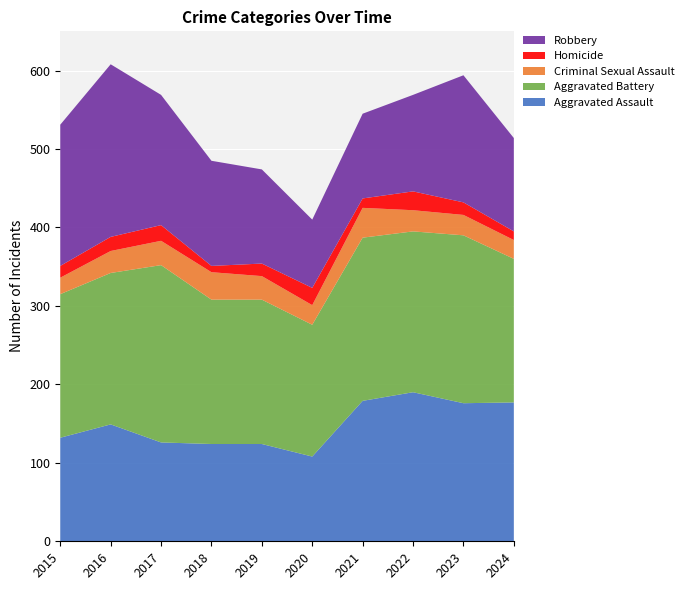

Reading left to right, transcribe all the data shown in this chart.

Aggravated Assault: 132	149	126	124	124	108	179	190	176	177
Aggravated Battery: 183	193	226	184	184	168	208	205	214	183
Criminal Sexual Assault: 21	28	31	35	30	25	38	27	26	24
Homicide: 15	18	20	8	16	22	12	24	16	11
Robbery: 180	220	166	134	120	87	108	123	162	119